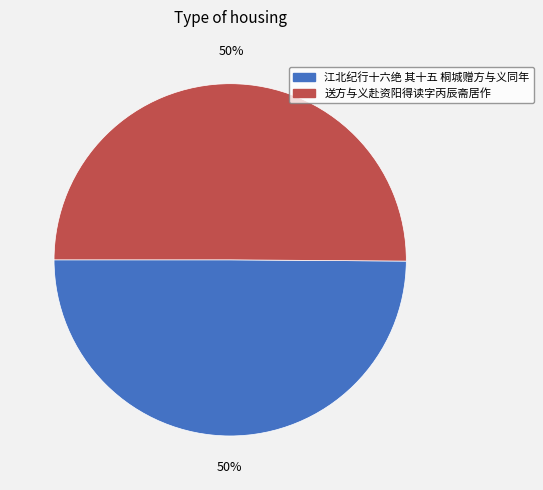

Is it true that 送方与义赴资阳得读字丙辰斋居作 is 50% of the pie?

True